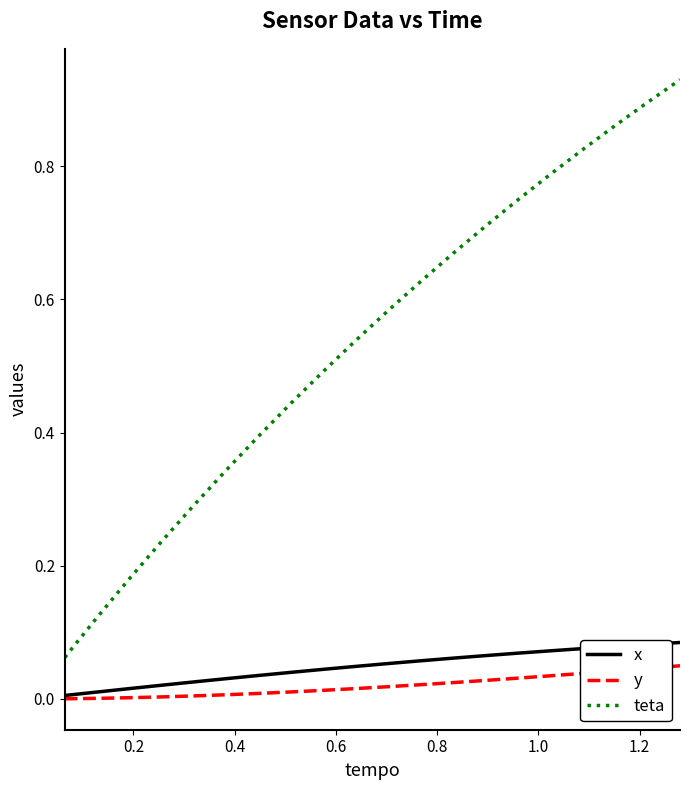

Which series has the largest total across all categories?

teta